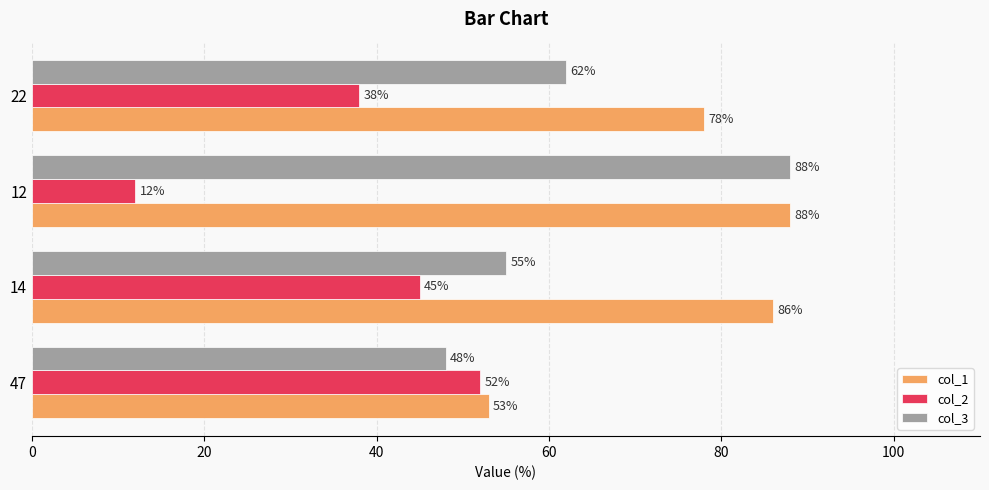

How many data points does each series have?

4